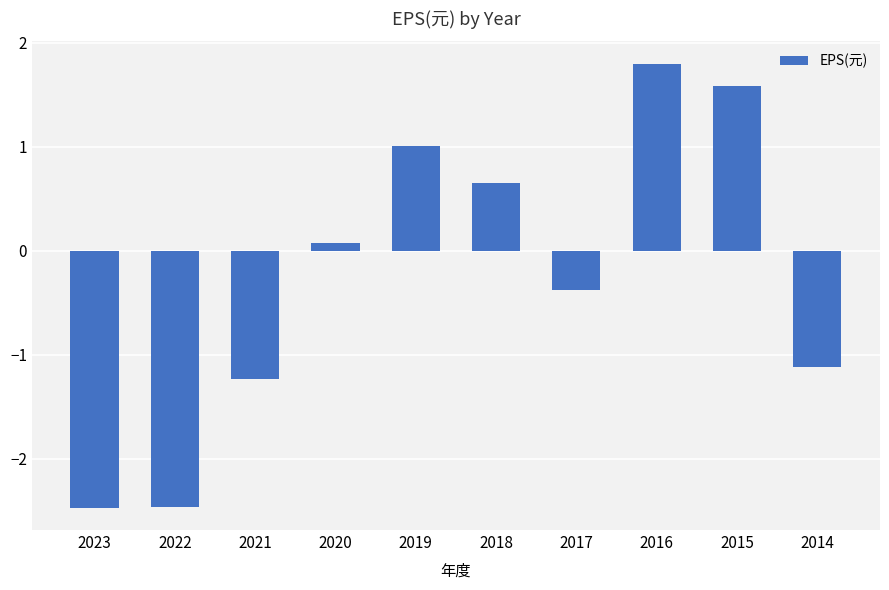

What is the greatest value displayed?

1.8